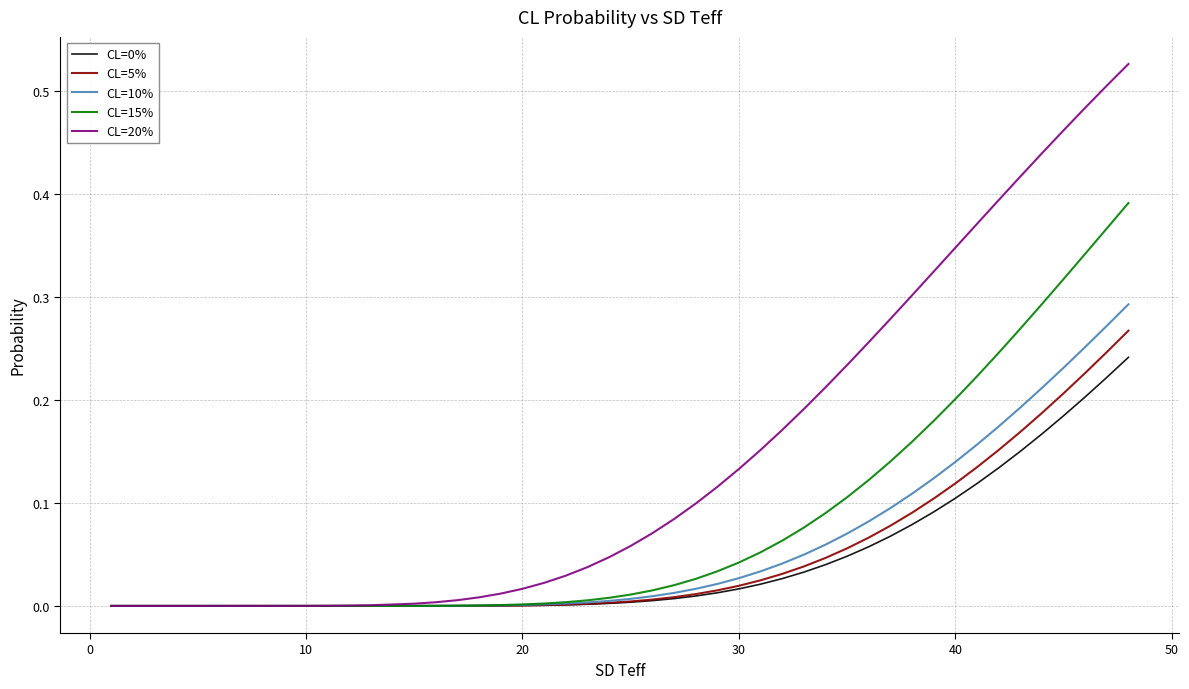

Does the chart display data point markers on the line(s)?

No